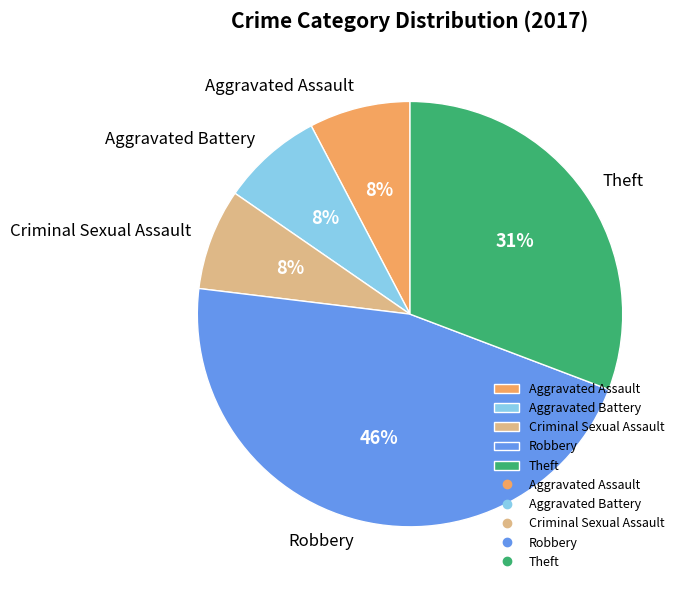

To the nearest percent, what is the average slice percentage?

20%